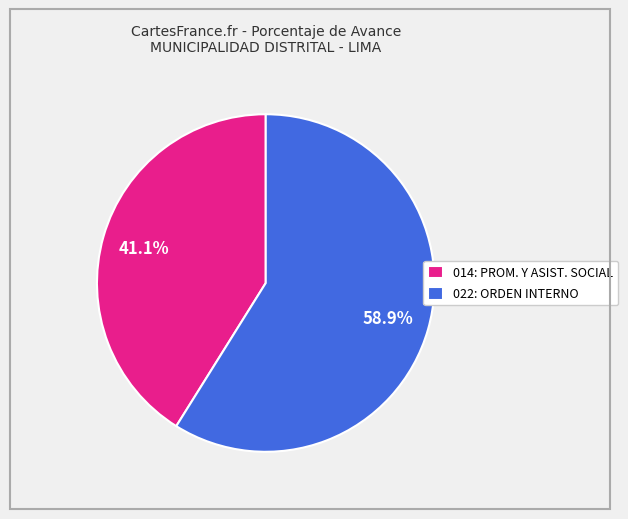

What is the smallest slice in the pie chart?

014: PROM. Y ASIST. SOCIAL